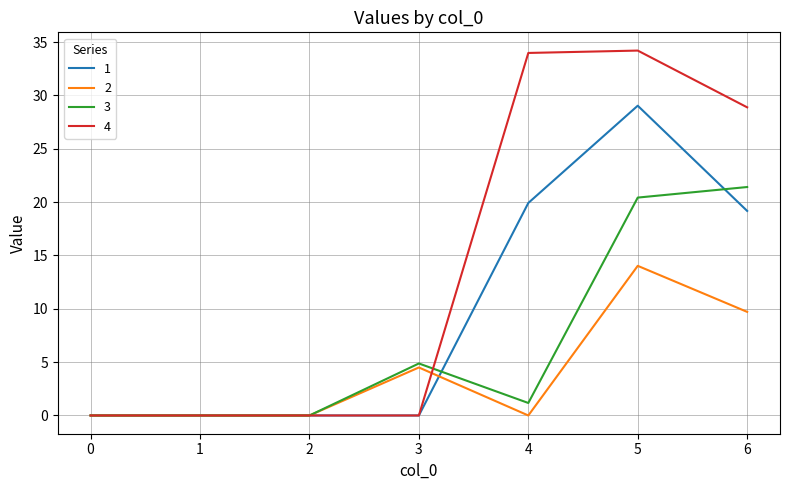

Which series has the largest range (max minus min)?

4